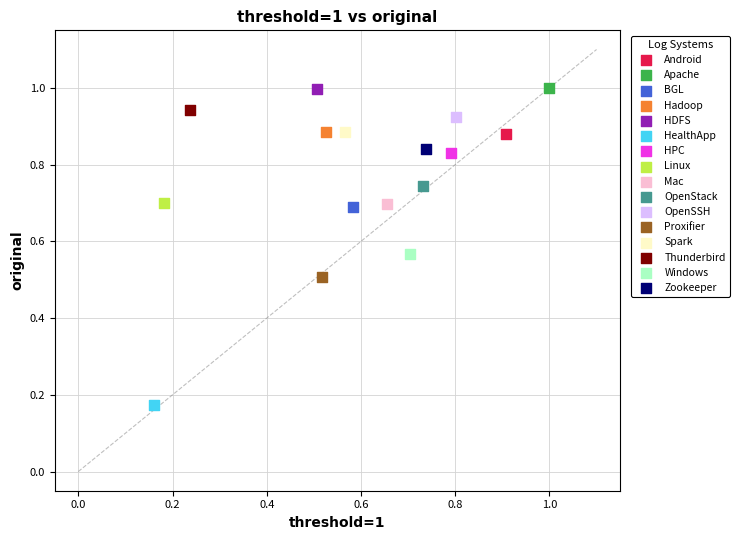

Which series reaches the minimum Y coordinate?

HealthApp